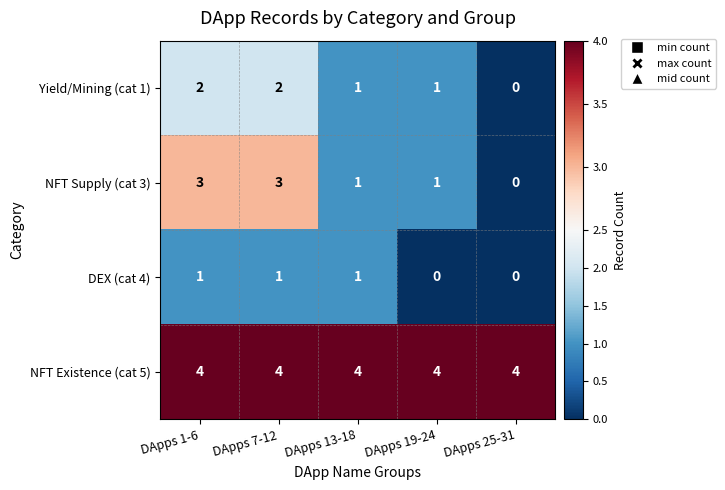

What is the total value across all series at DApps 13-18?

7